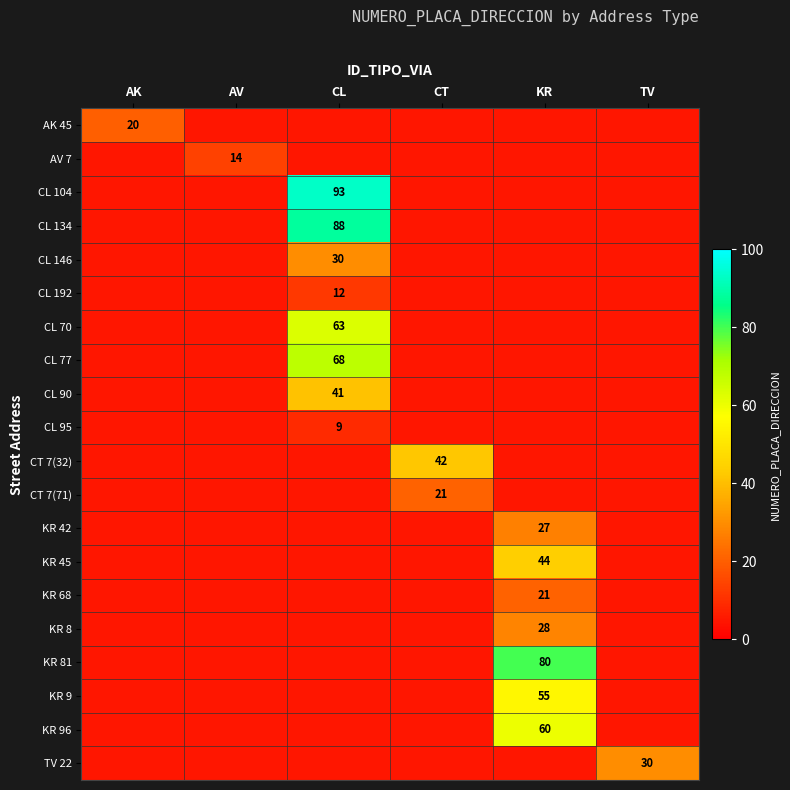

Is it true that KR 68 equals 21 at KR?

True